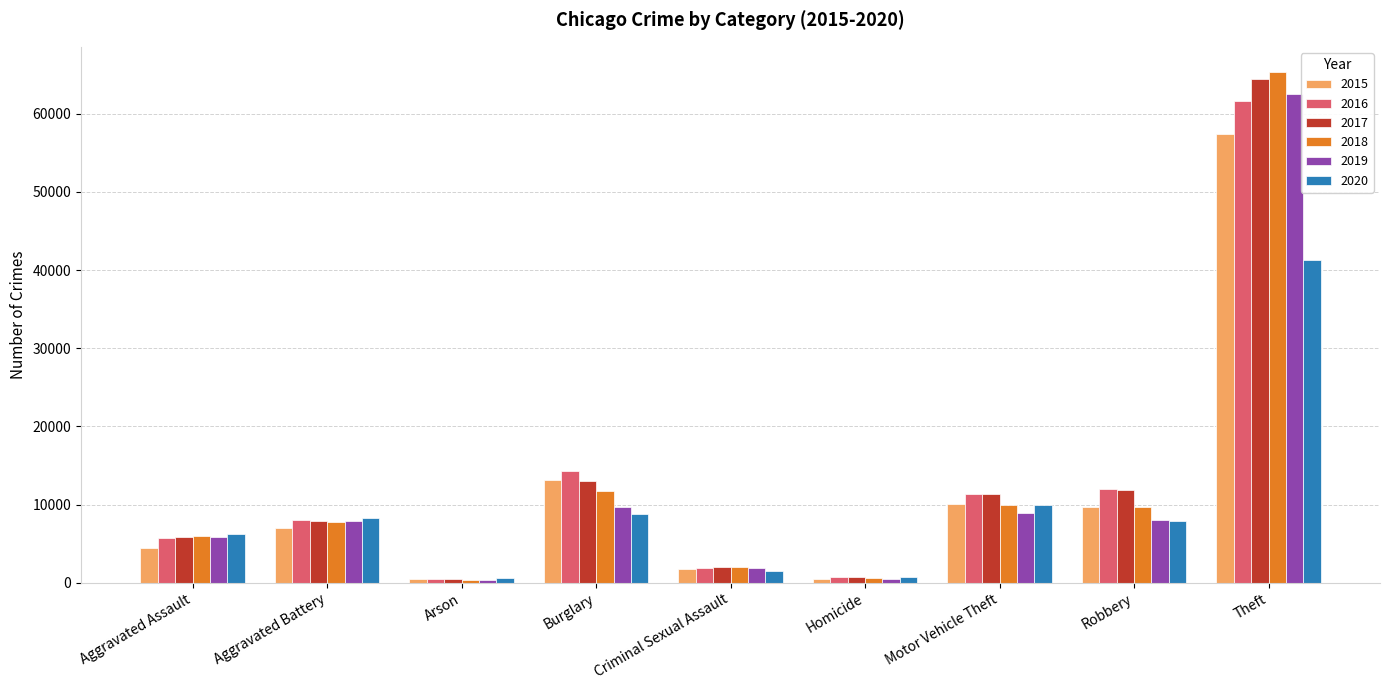

Is it true that 2020 equals 11013 at Aggravated Assault?

False